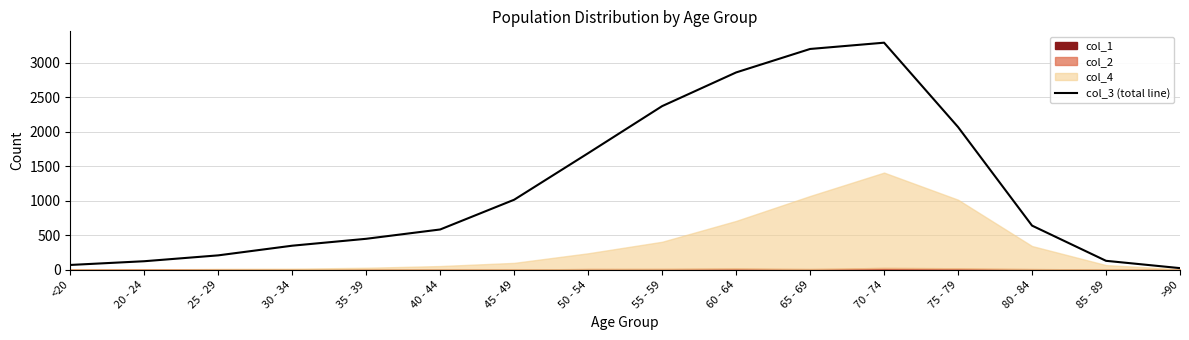

Does the chart have visible grid lines?

Yes